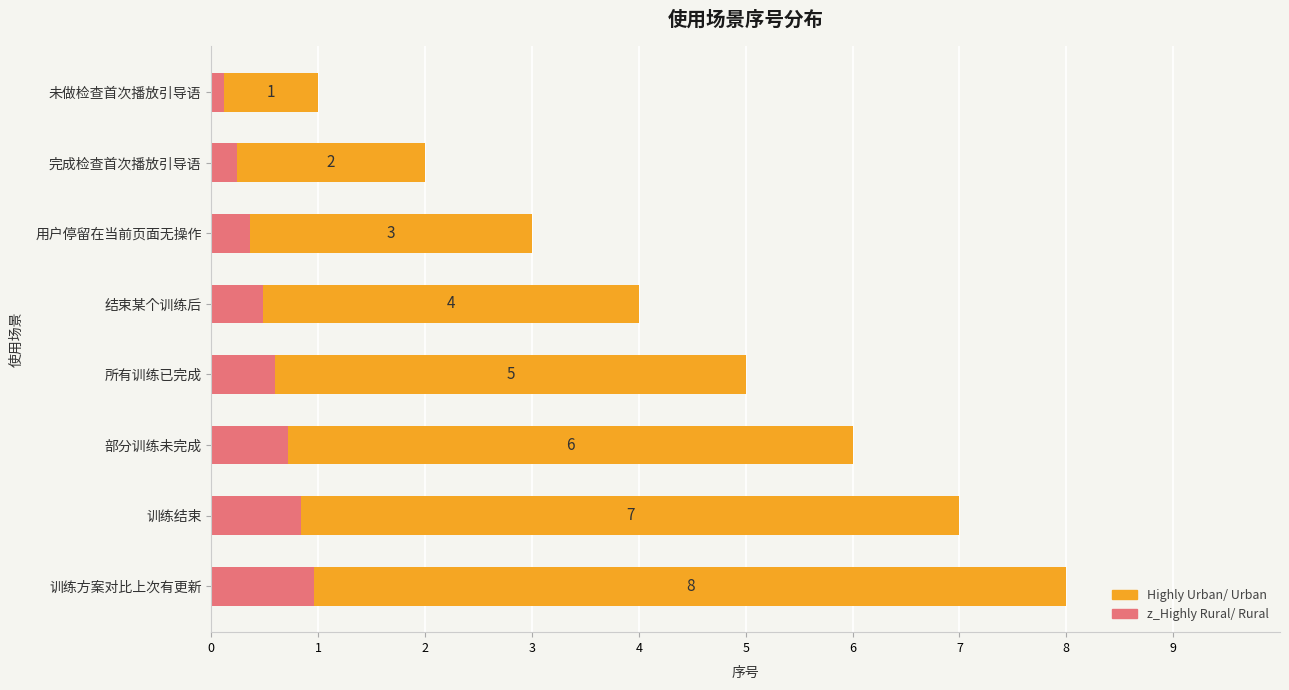

Which has a higher value, 所有训练已完成 or 结束某个训练后?

所有训练已完成